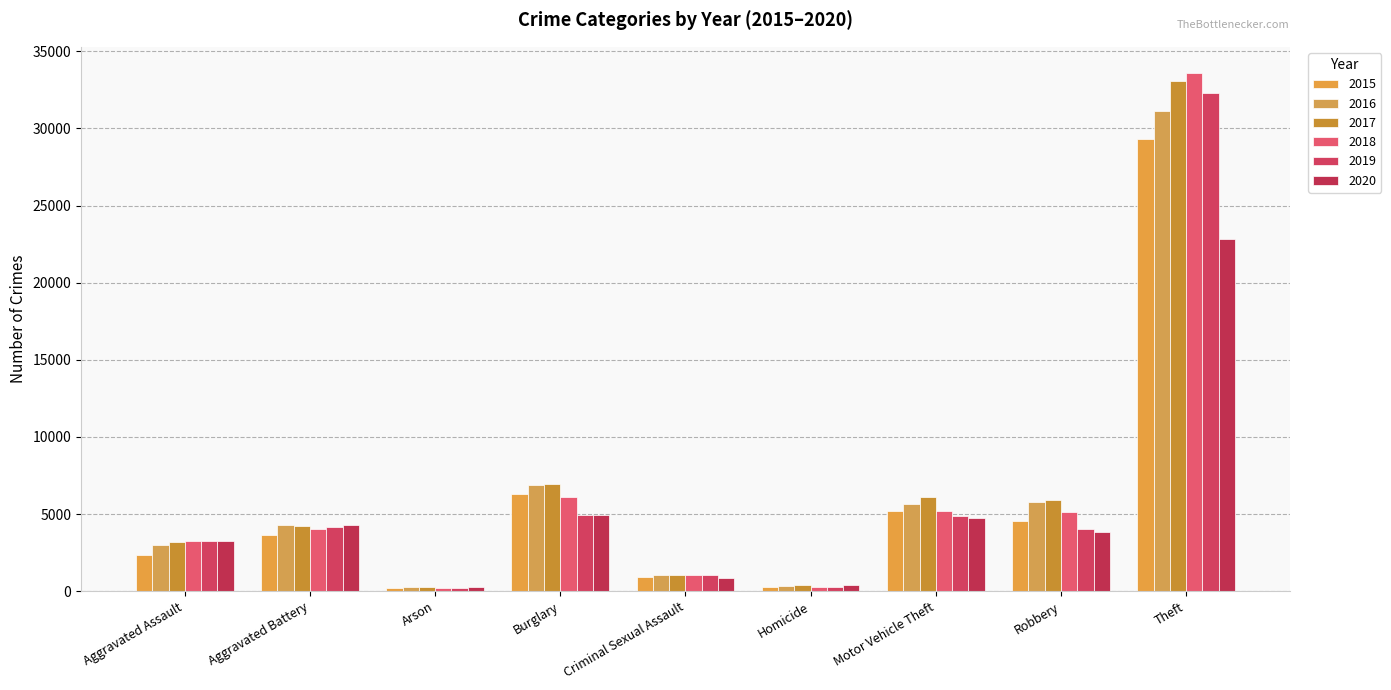

What is the minimum value shown in the chart?

188